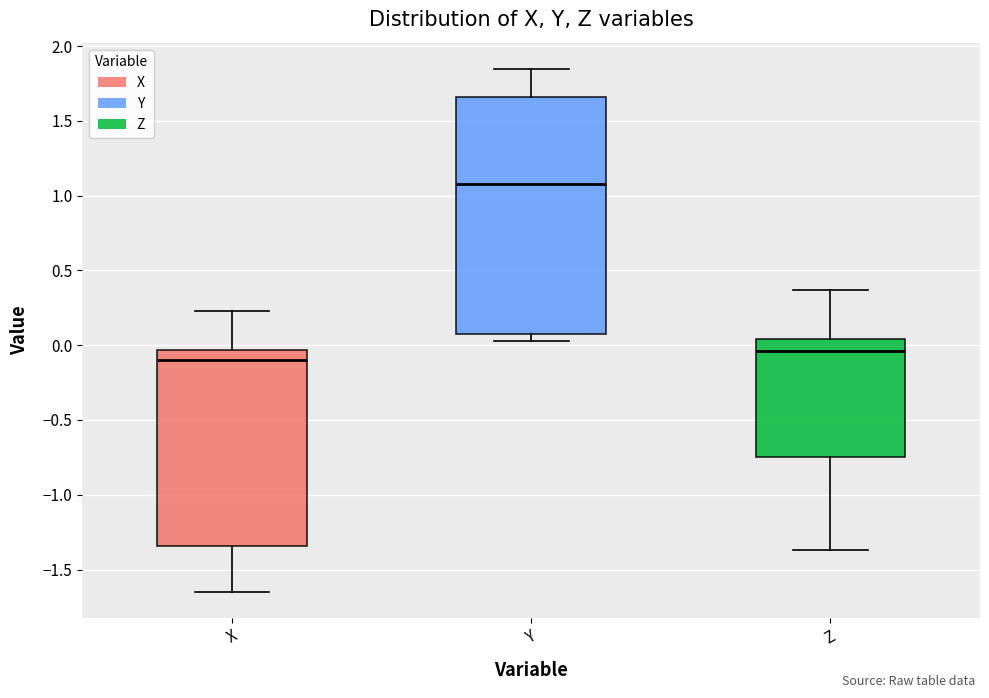

Reading left to right, transcribe this box plot: for each box, give where its median line is, the range the box spans, and where its two whiskers end, as read against the y-axis. The values are not printed on the chart, so give them approximately, as read against the axis.

X: median -0.10, box -1.35 to -0.05, whiskers -1.65 to 0.25
Y: median 1.10, box 0.10 to 1.65, whiskers 0.05 to 1.85
Z: median -0.05, box -0.75 to 0.05, whiskers -1.35 to 0.35